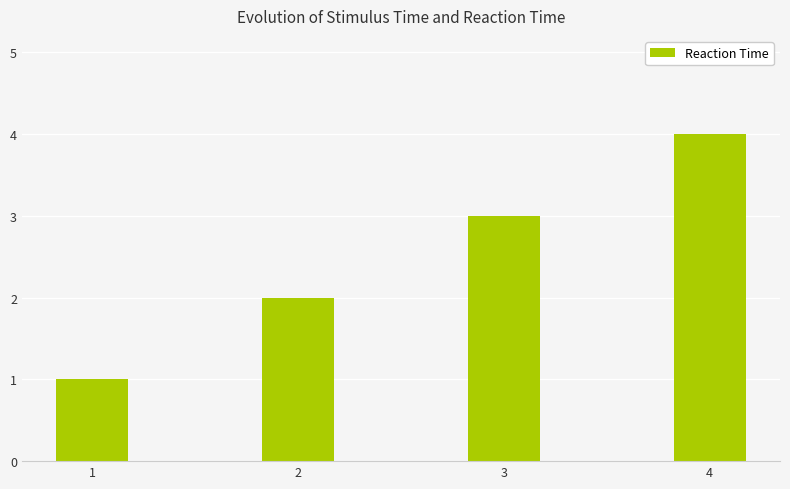

Count the number of data series in this chart.

1